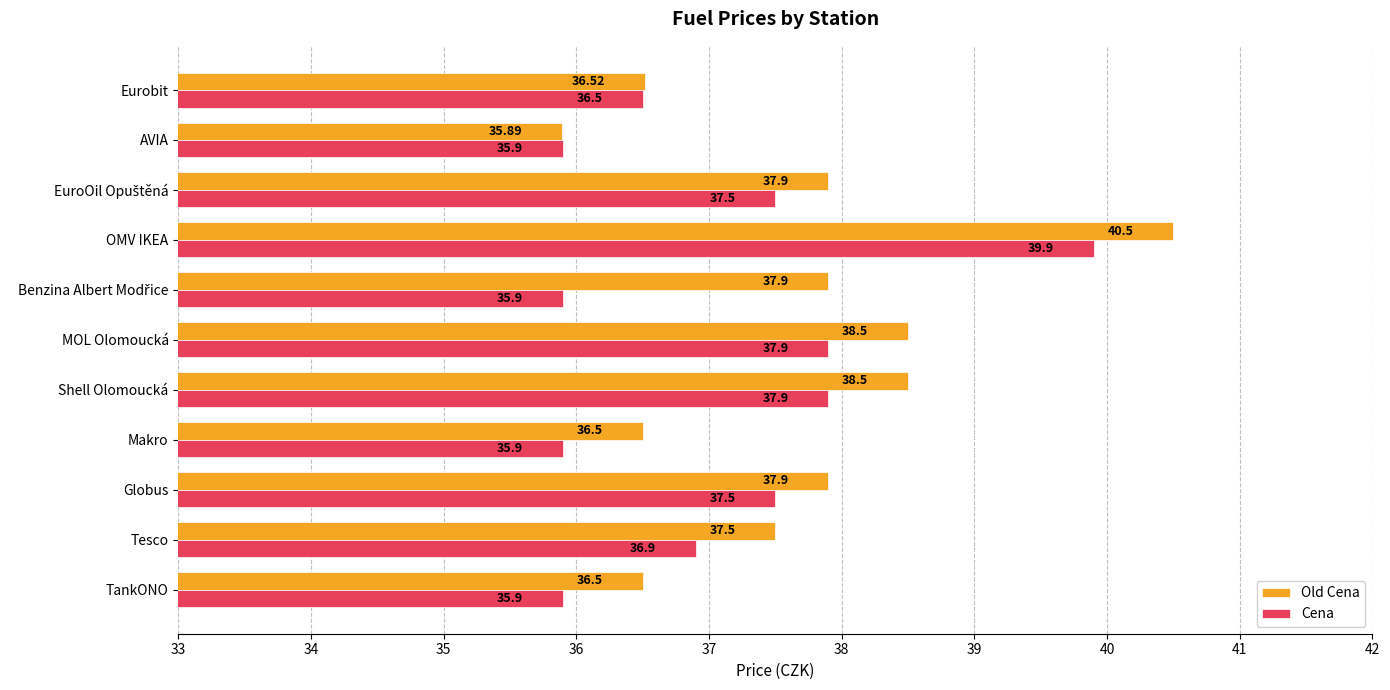

How many data points in Cena are less than 36?

4